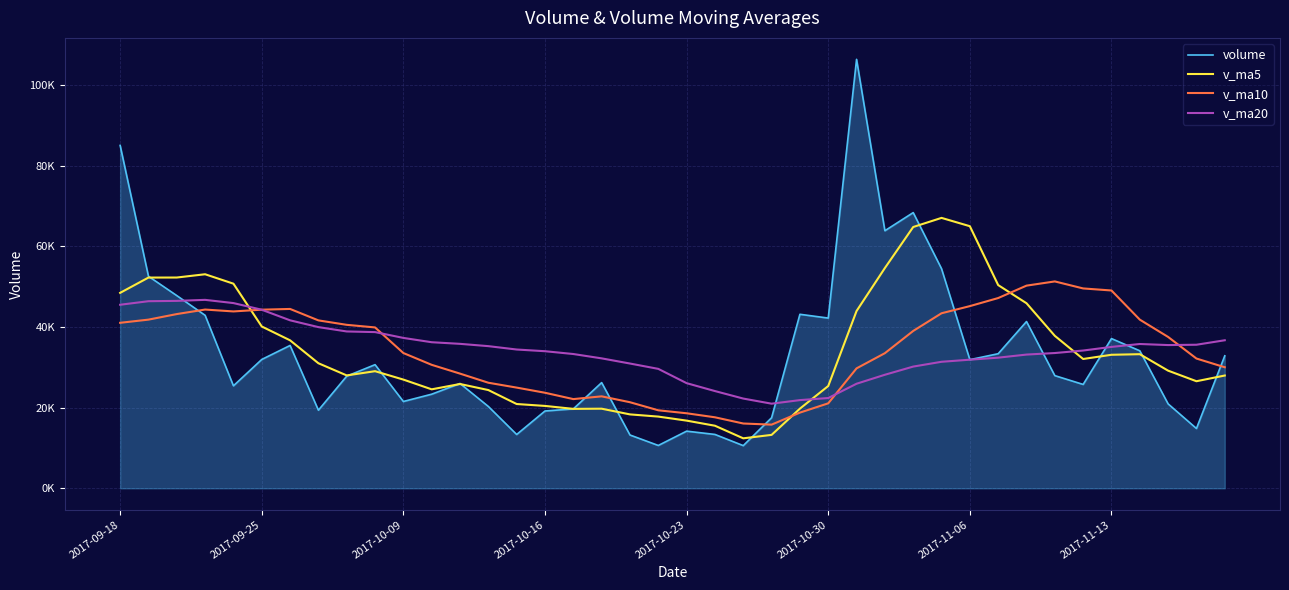

What are all the series names shown in the legend?

volume, v_ma5, v_ma10, v_ma20